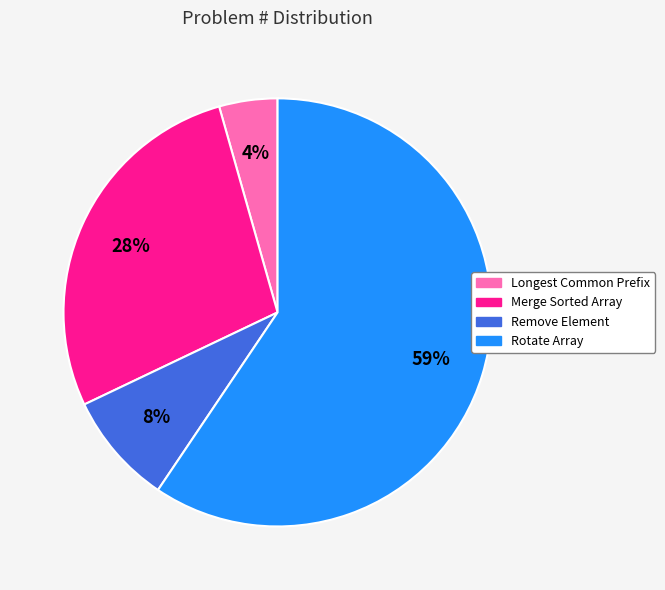

Which has a higher value, Merge Sorted Array or Longest Common Prefix?

Merge Sorted Array